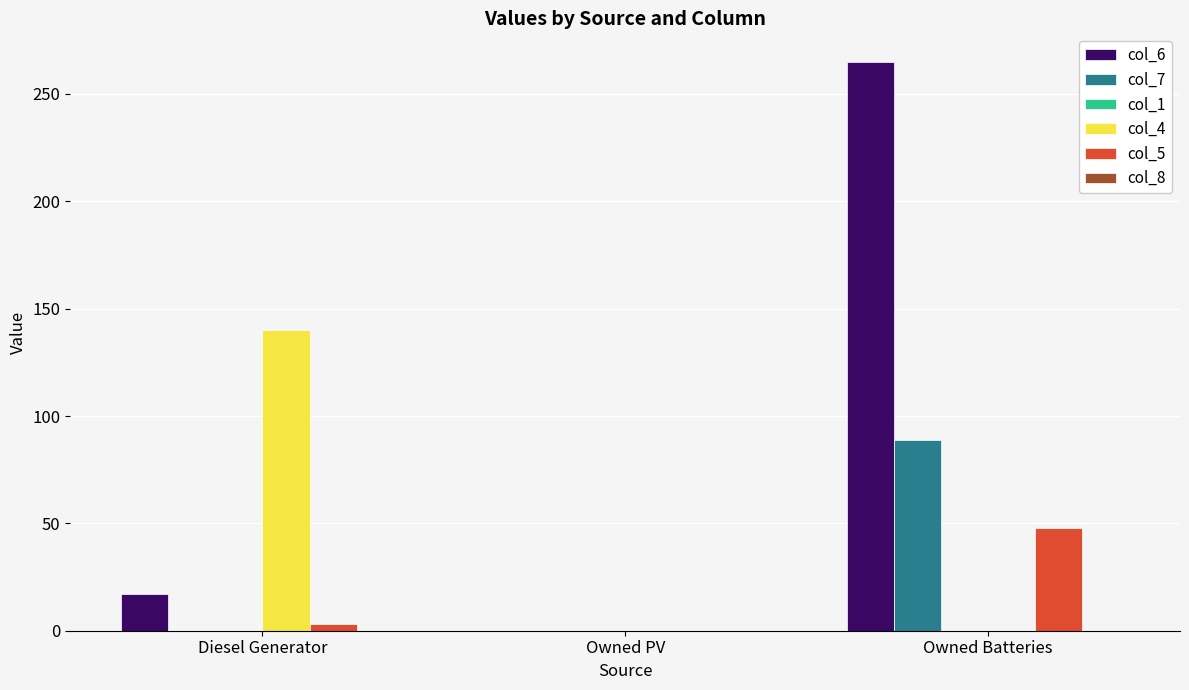

Is it true that col_4 equals 61 at Diesel Generator?

False